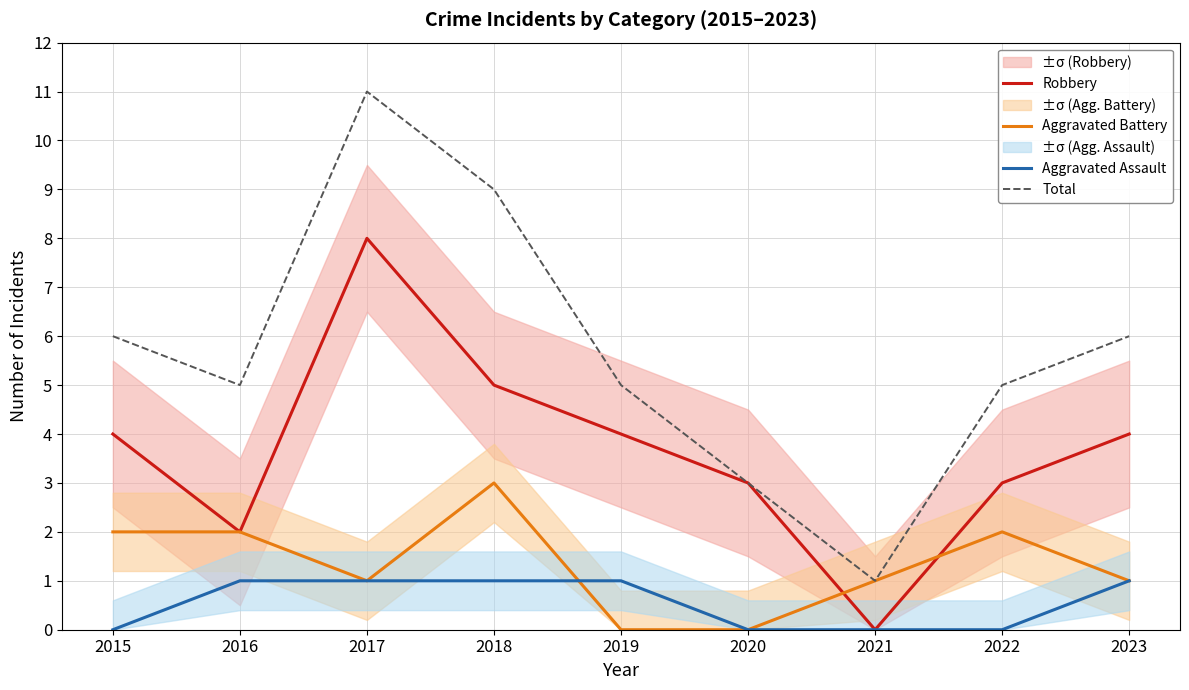

What is the sum of the Aggravated Battery values at 2018 and 2023?

4